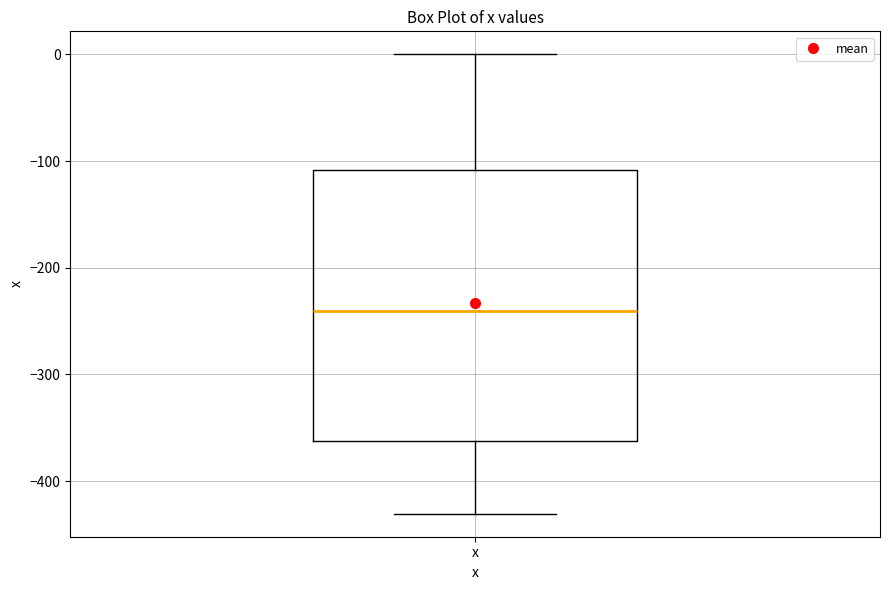

Transcribe this box plot: give where the median line is, the range the box spans, and where the two whiskers end, as read against the y-axis. The values are not printed on the chart, so give them approximately, as read against the axis.

median -240, box -360 to -110, whiskers -430 to 0